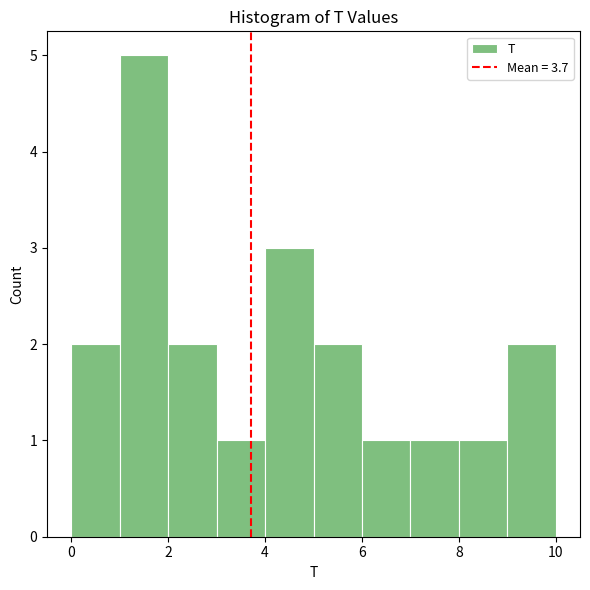

How tall is the bar that spans 1 to 2 on the x-axis? The values are not printed on the chart, so give them approximately, as read against the axis.

5